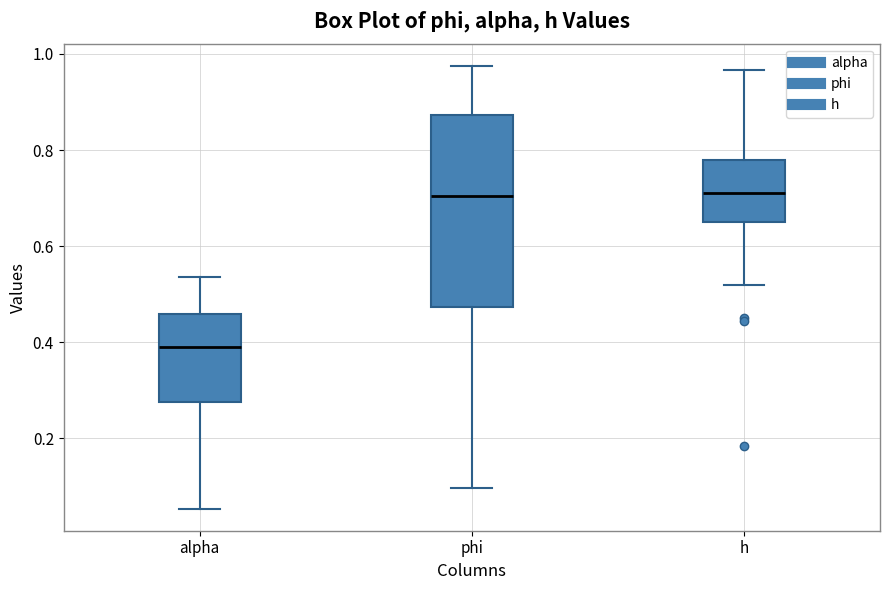

Comparing the boxes themselves (not the whiskers), which one is the tallest?

phi